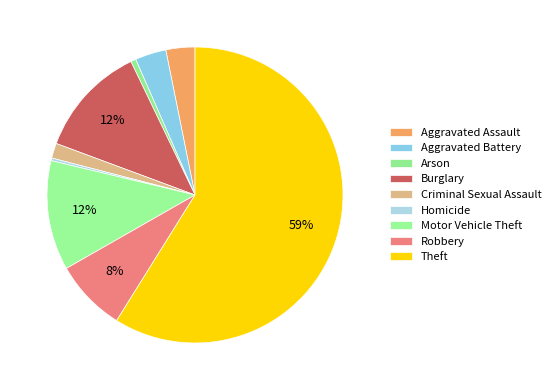

To the nearest percent, what is the difference between the largest and smallest slice percentages?

59%